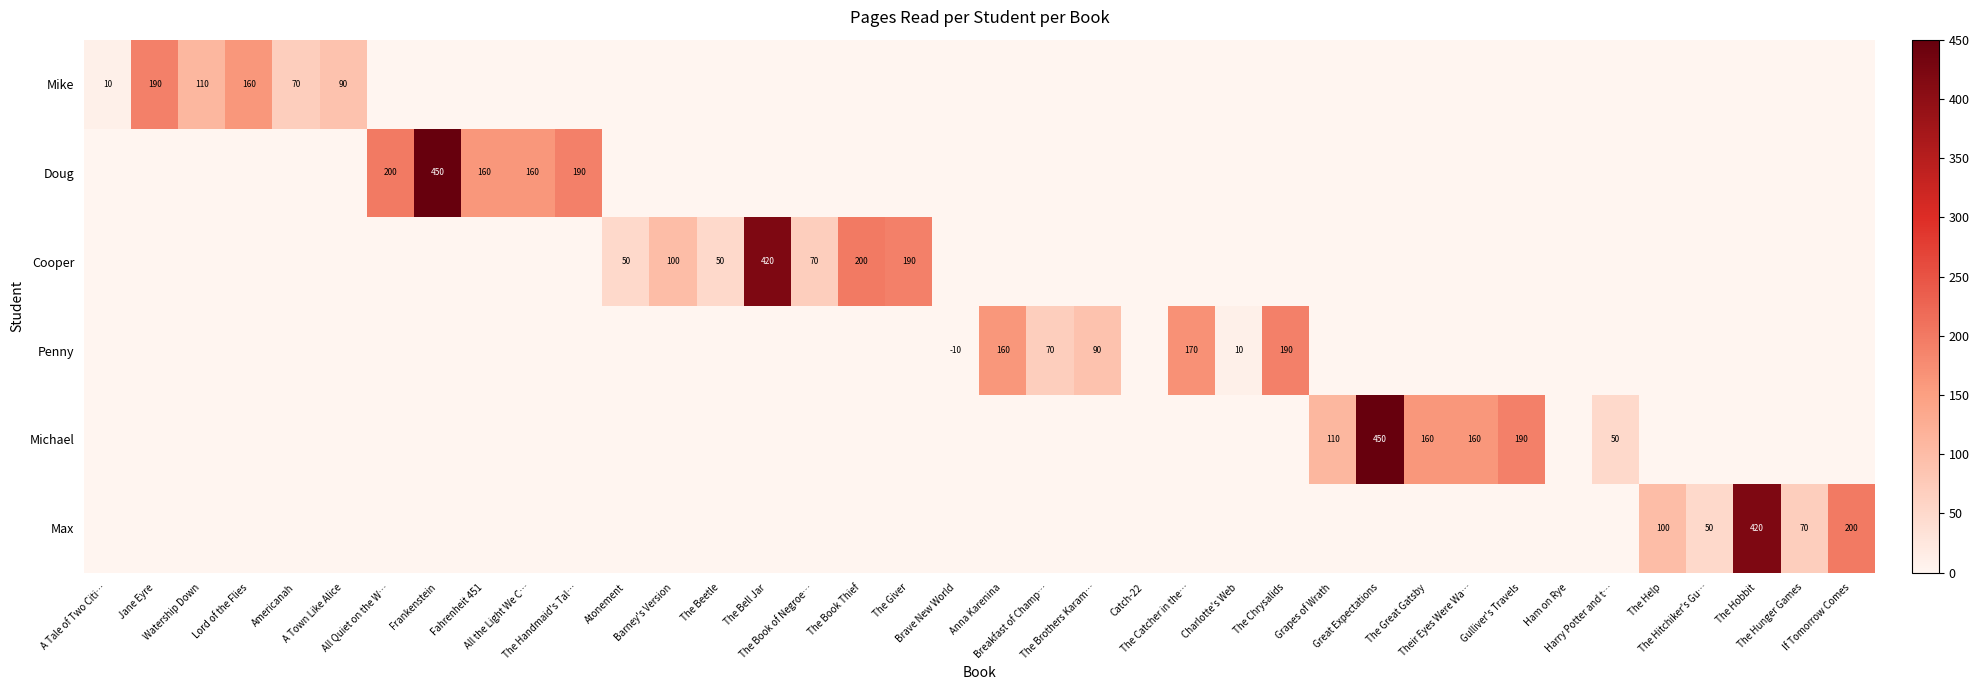

What is the difference between the second highest and minimum values in the Mike series?

160